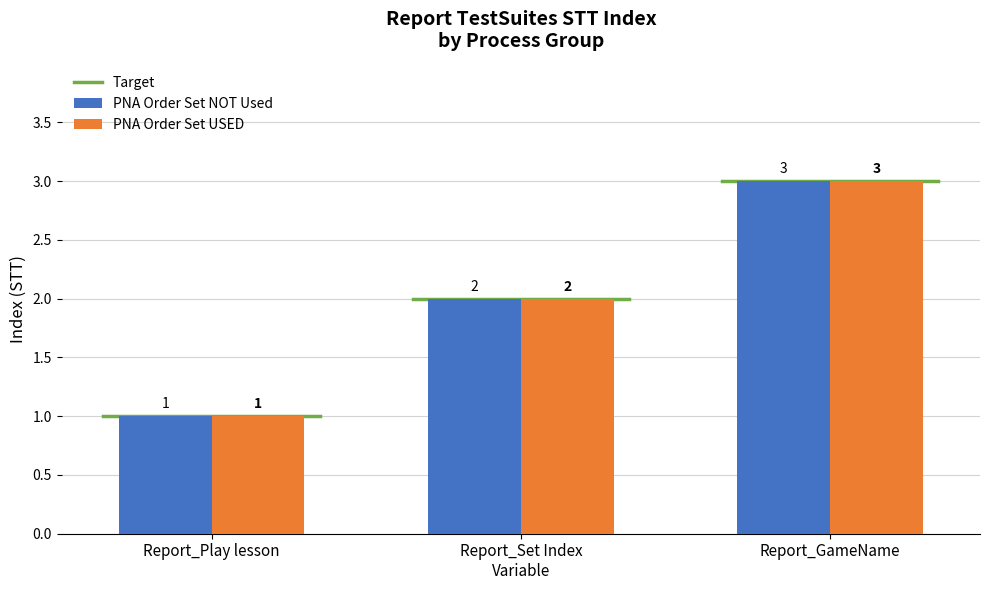

How many bars are there in each group?

2